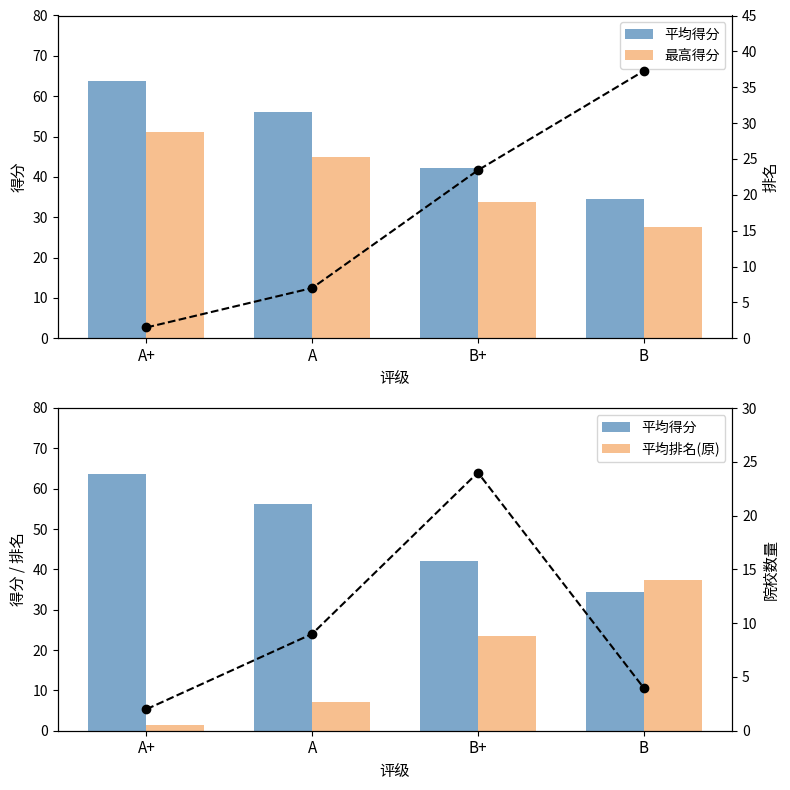

What position from the right is B?

1